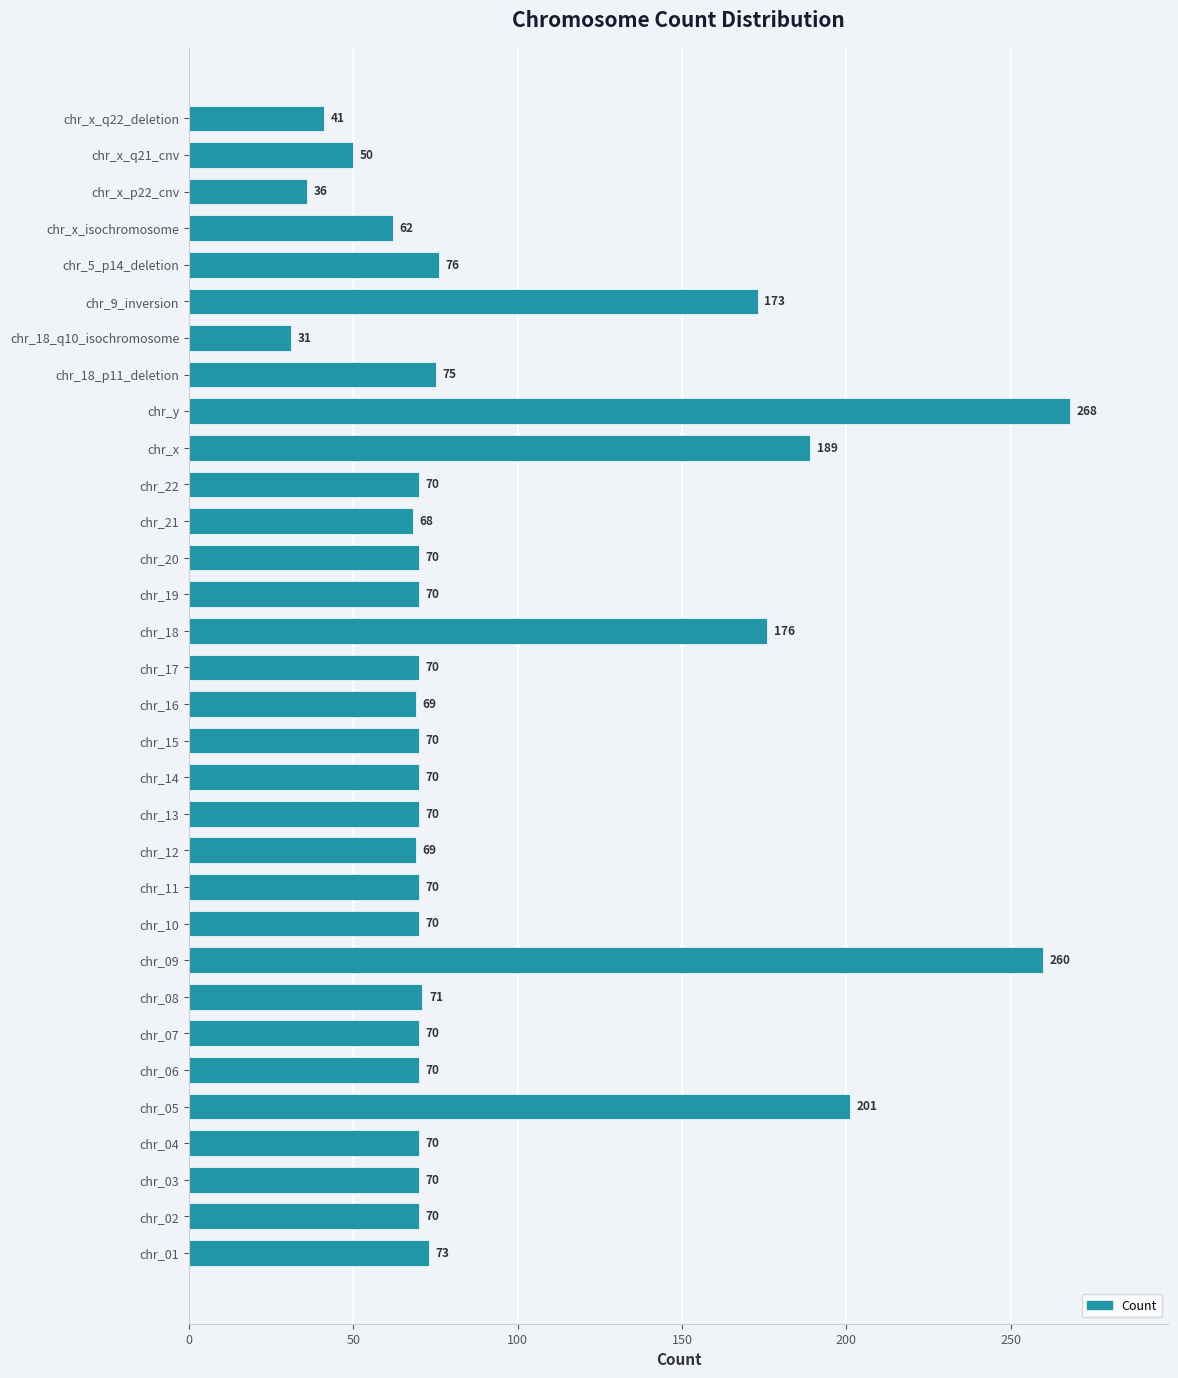

Approximately how many times larger is the value at chr_22 compared to chr_18?

0.4